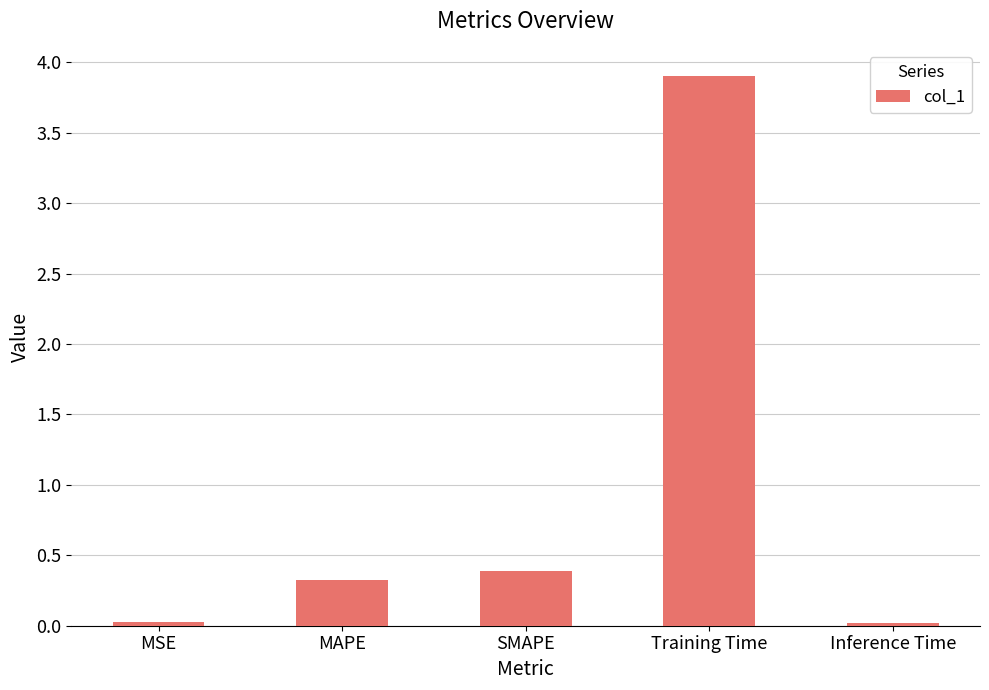

What position from the left is MAPE?

2